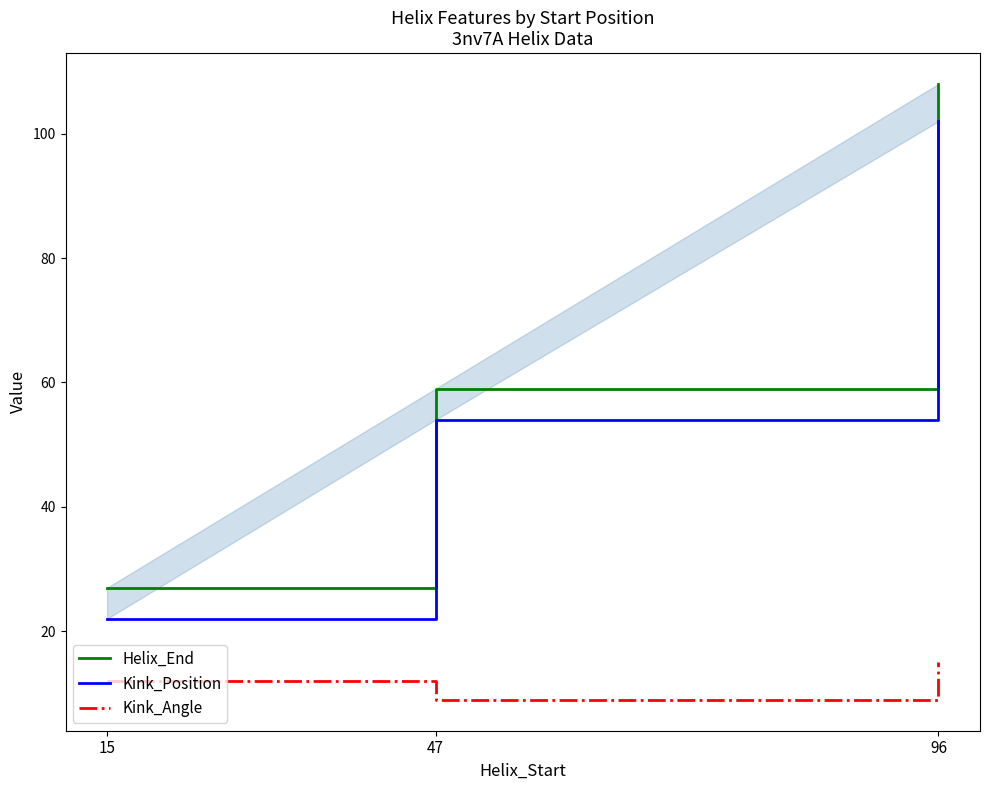

At how many categories does at least one series exceed 39?

2